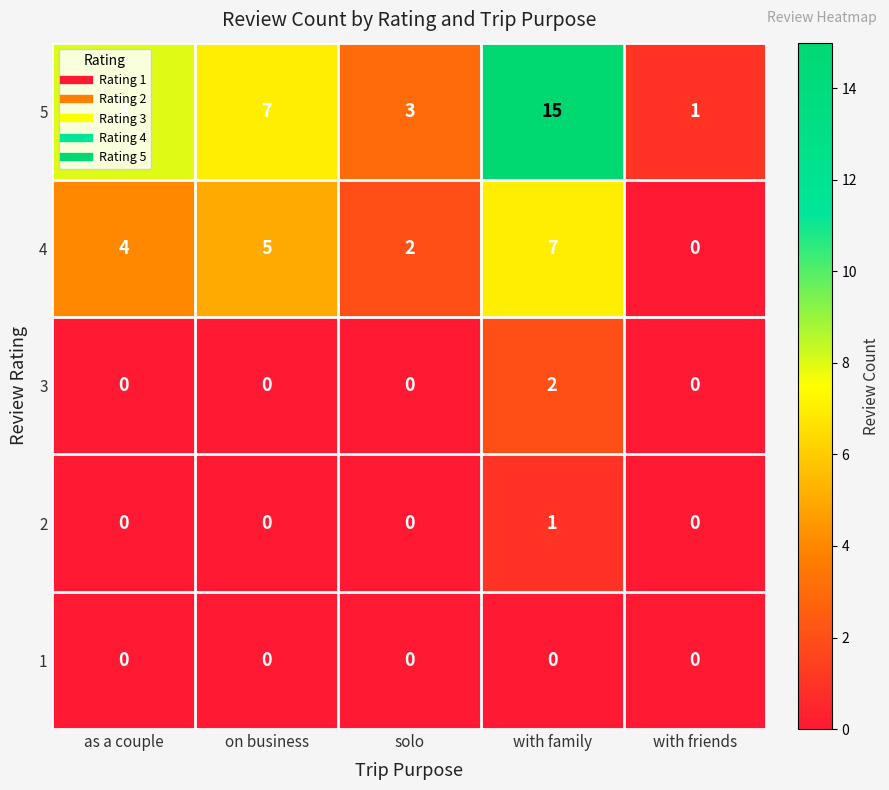

Which category has the highest value in the 5 series?

with family